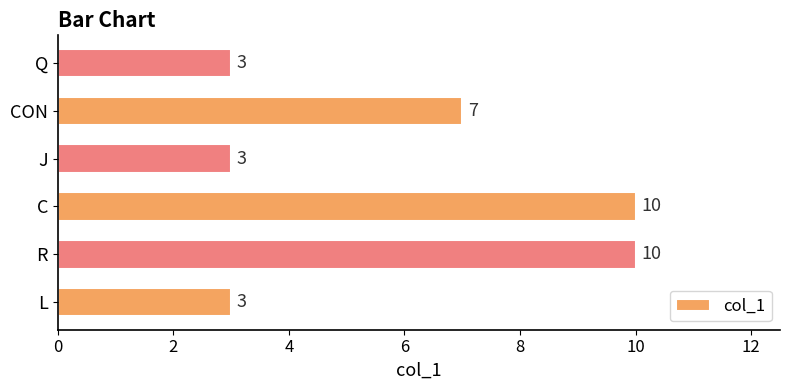

What is the difference between the maximum and minimum values?

7